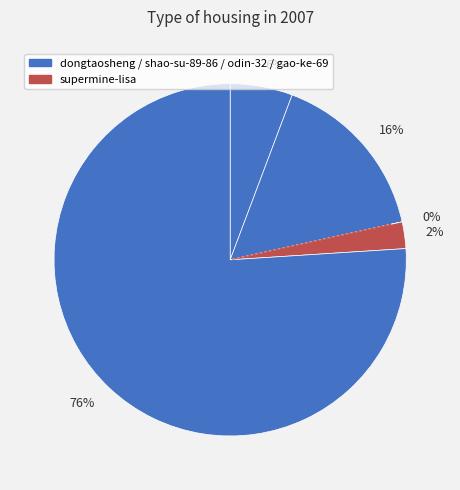

To the nearest percent, what portion does 16% represent?

16%